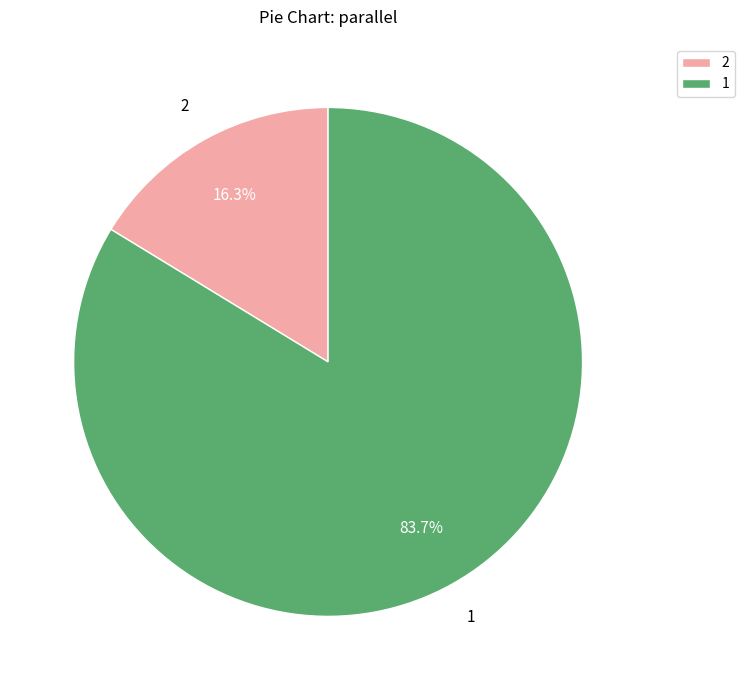

To the nearest percent, what percentage of the pie is 2?

16%